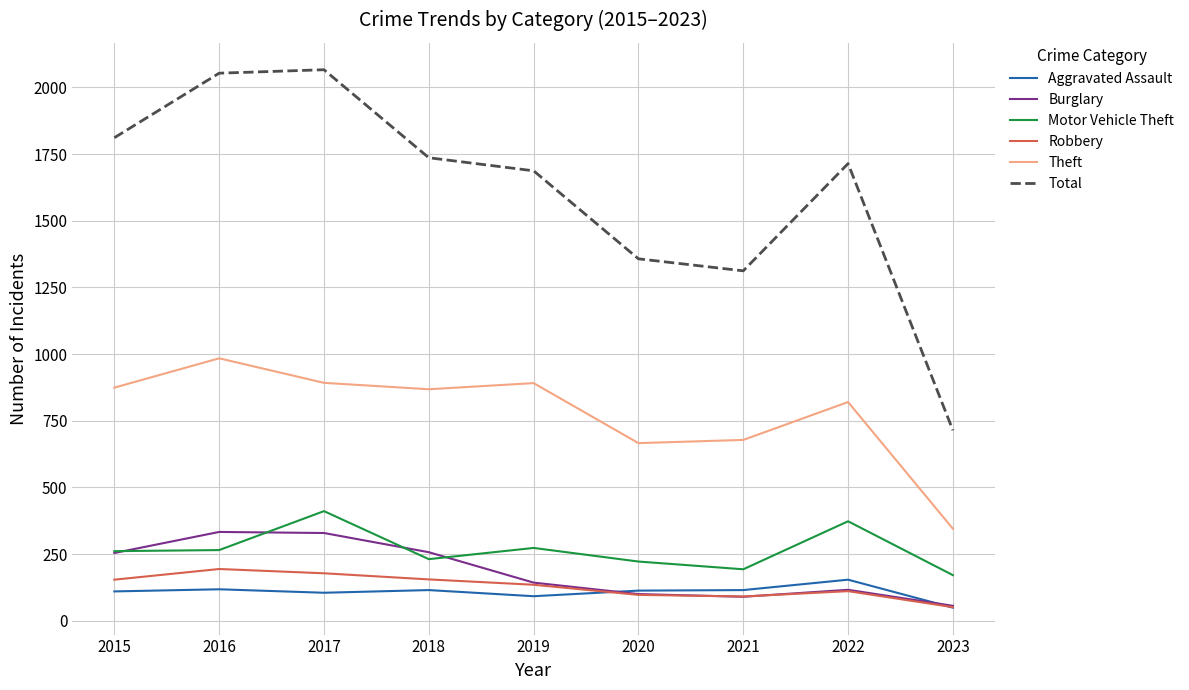

What is the smallest value displayed?

49